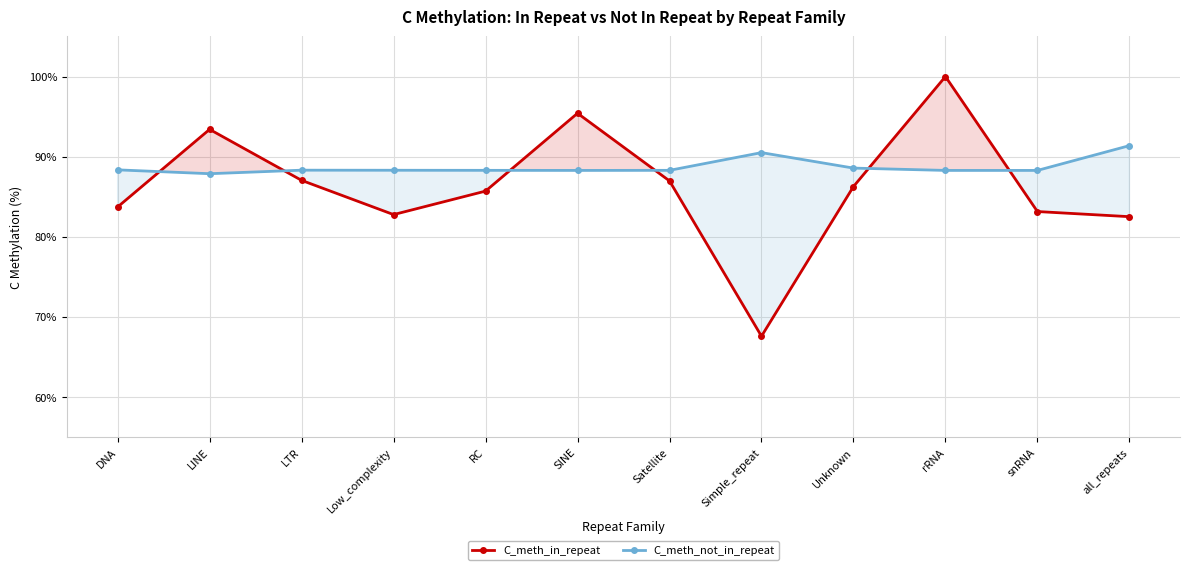

At which label does C_meth_in_repeat reach its peak?

rRNA